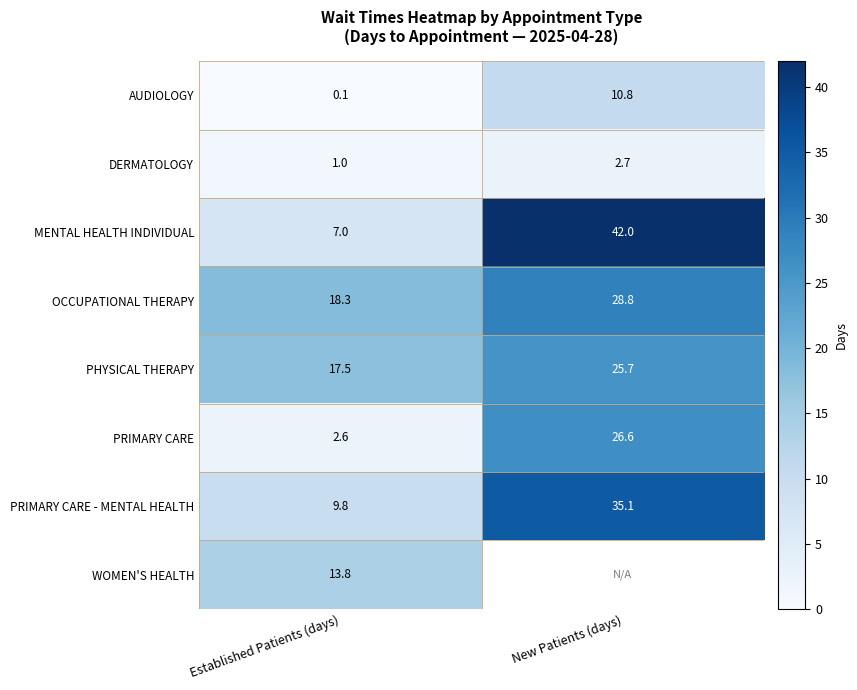

What is the sum of the PHYSICAL THERAPY values at New Patients (days) and Established Patients (days)?

43.2